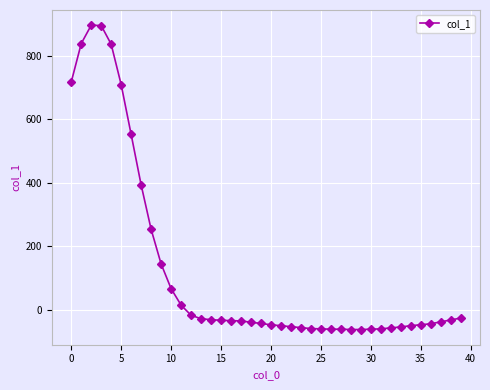

What is the average value?

125